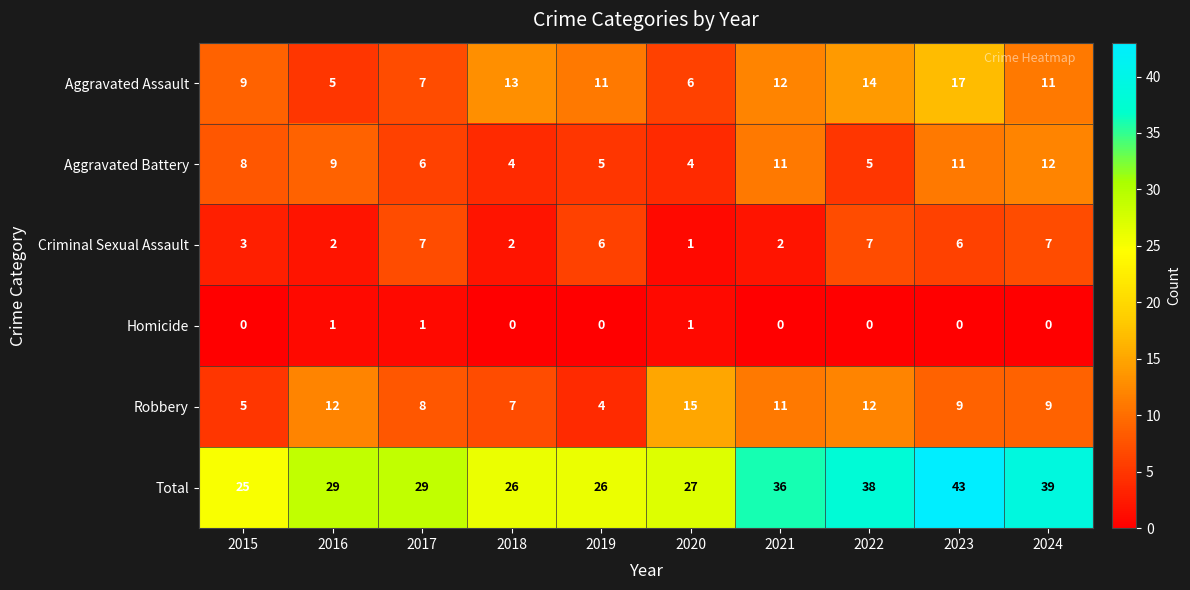

At which category does the chart reach its peak across all series?

2023